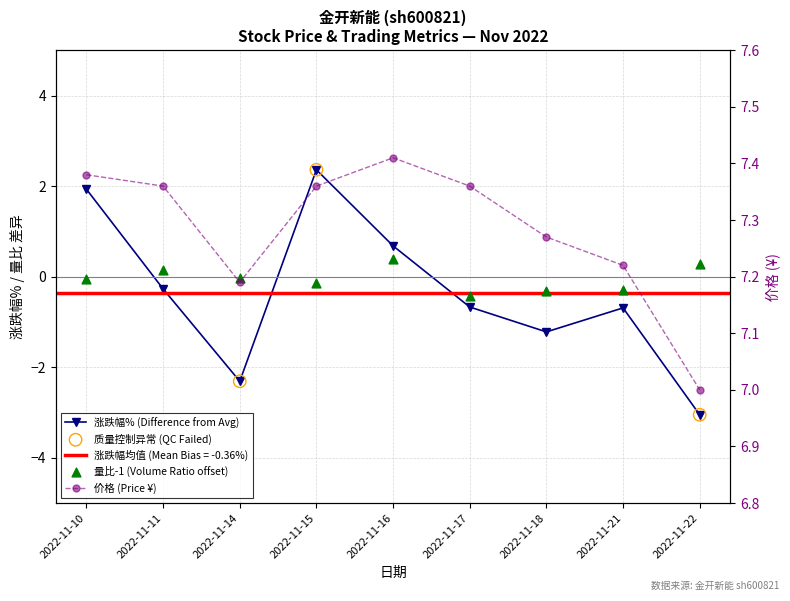

Which series contains the lowest Y value?

涨跌幅%